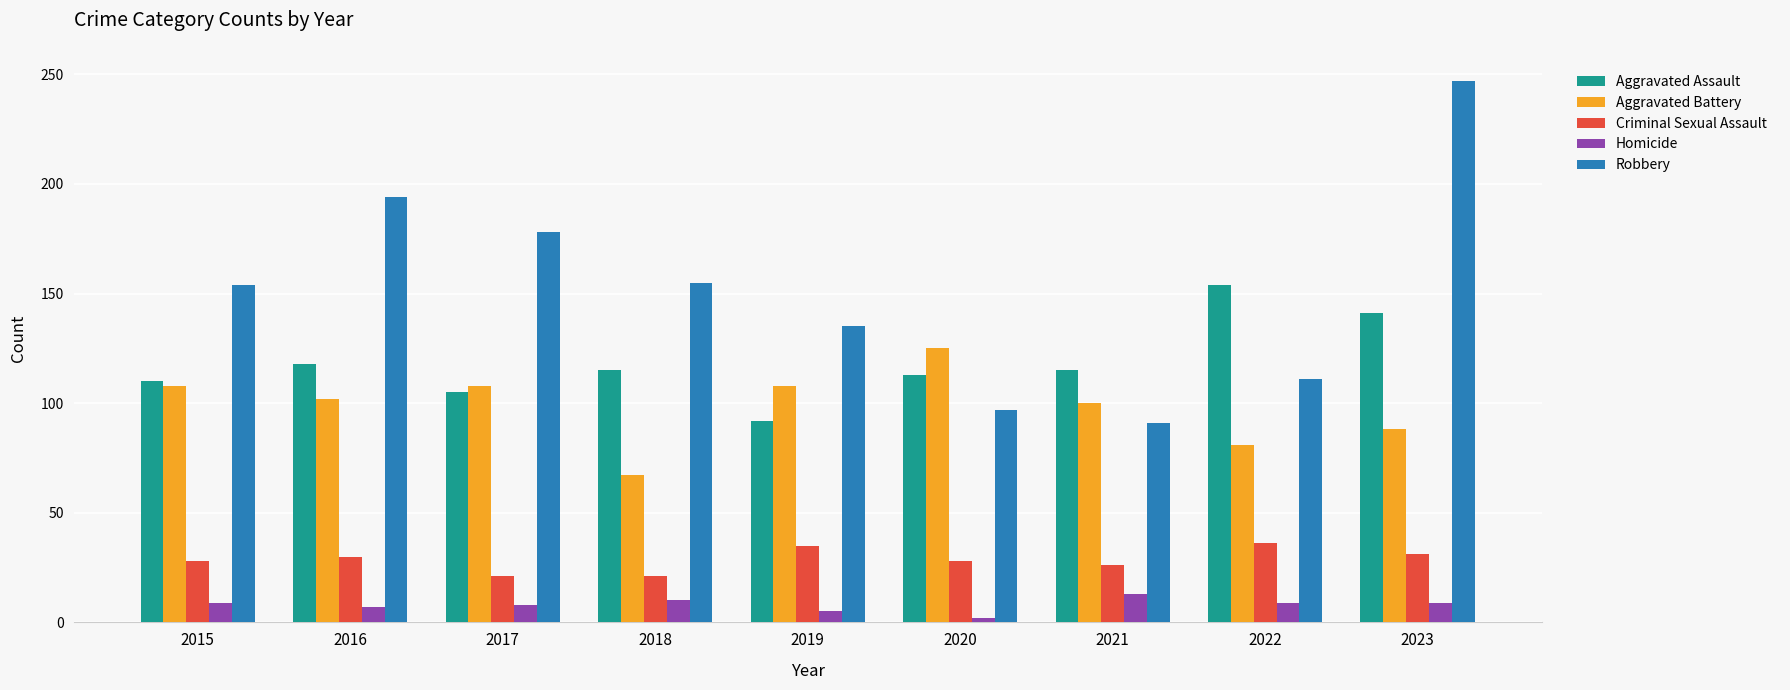

At which label is Aggravated Assault closest to 123?

2016